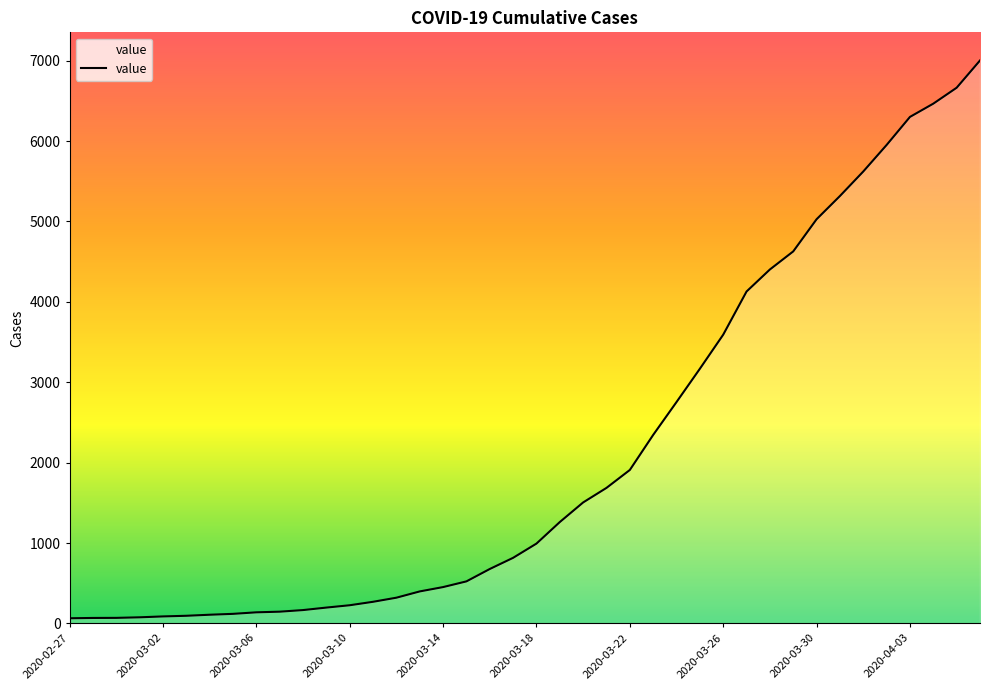

What is the difference between the maximum and minimum values?

6939